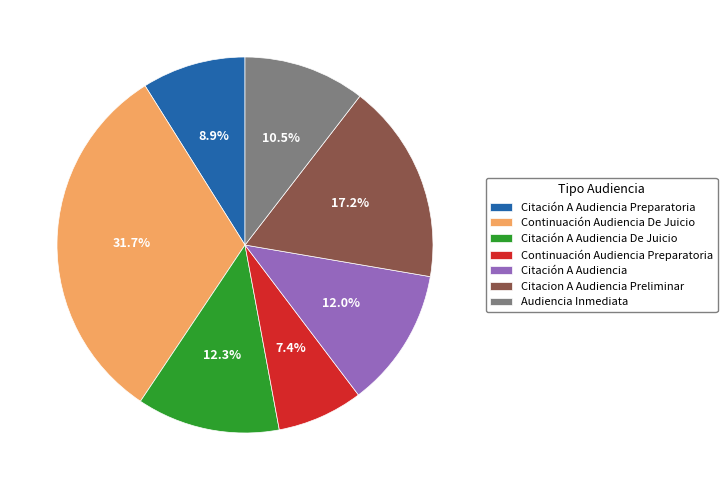

Count the number of slices in the pie.

7